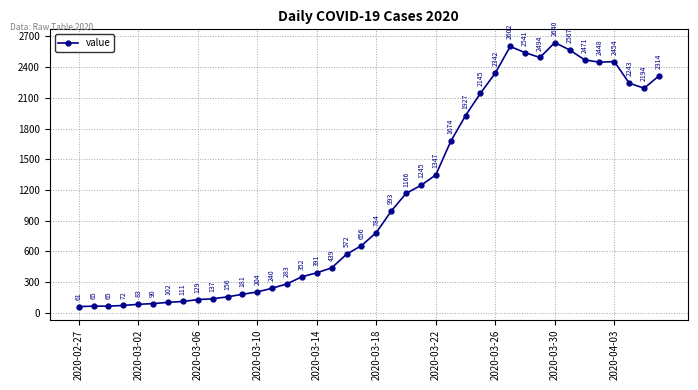

What is the sum of all values?

44980